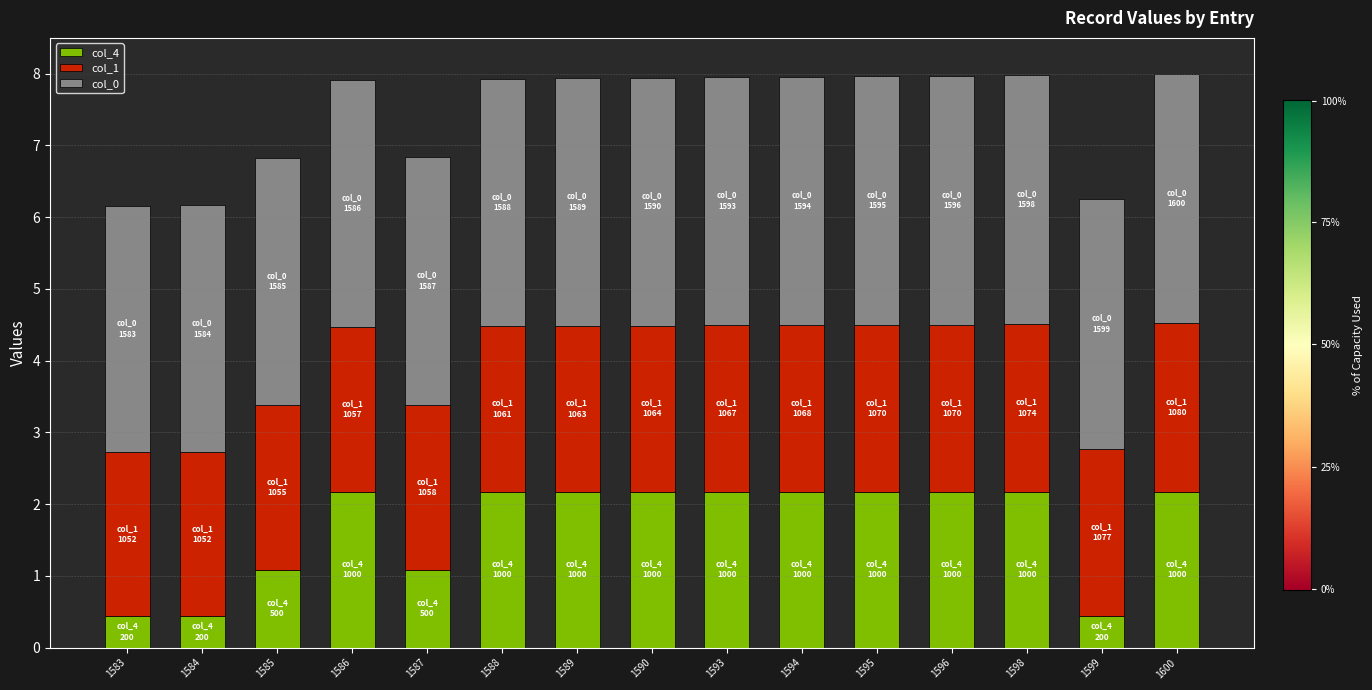

What is the highest value of the col_4 series?

2.2